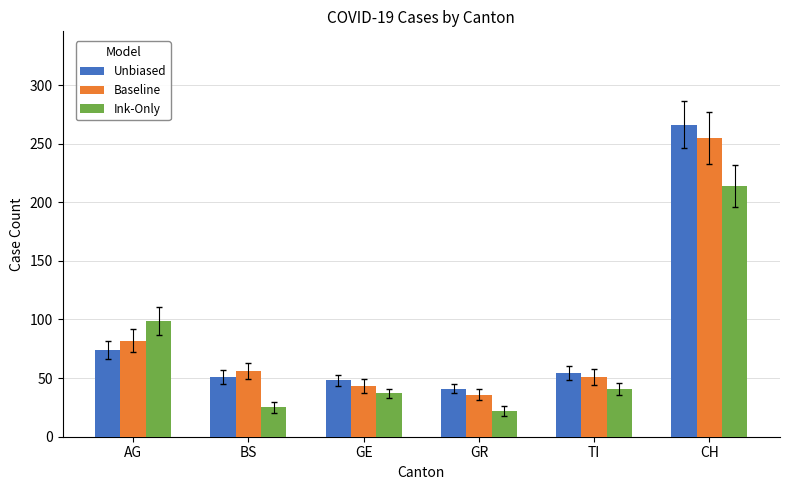

What is the smallest value displayed?

22